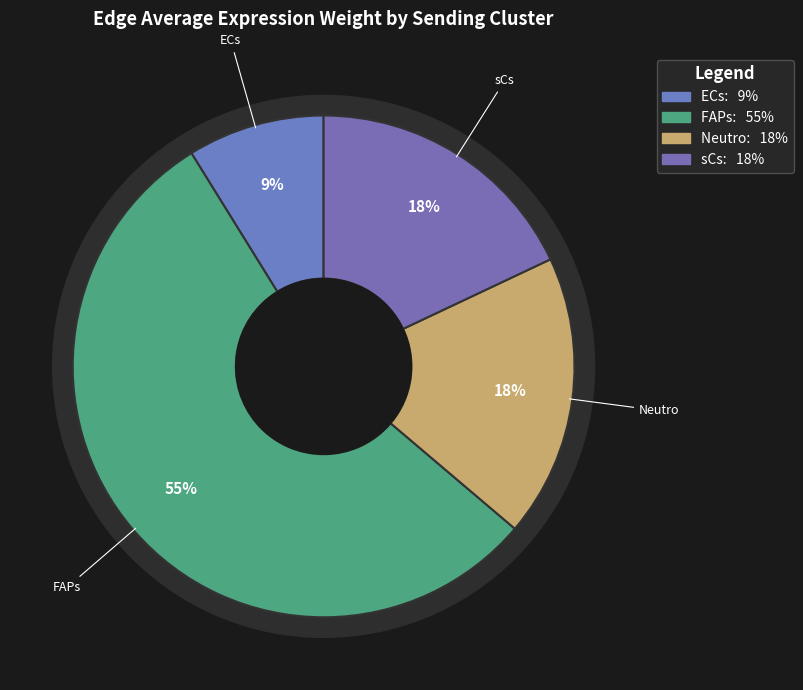

Count the number of slices in the pie.

4